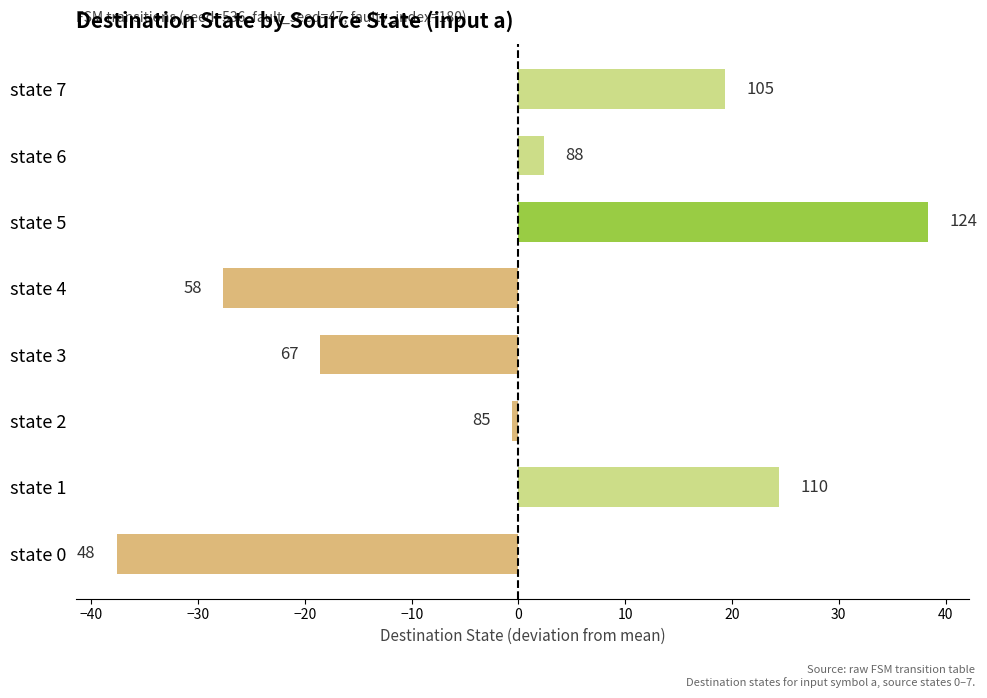

What is the difference between the second highest and minimum values?

62.0